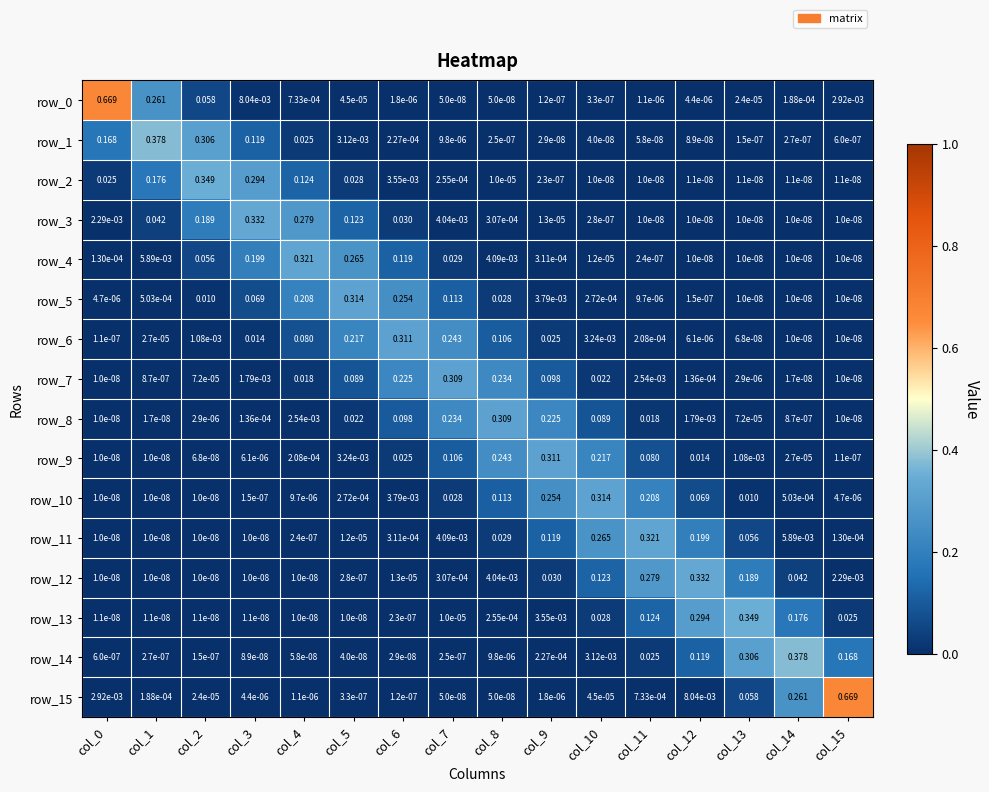

Is the value of row_3 at col_4 greater than the value of row_13 at col_14?

Yes